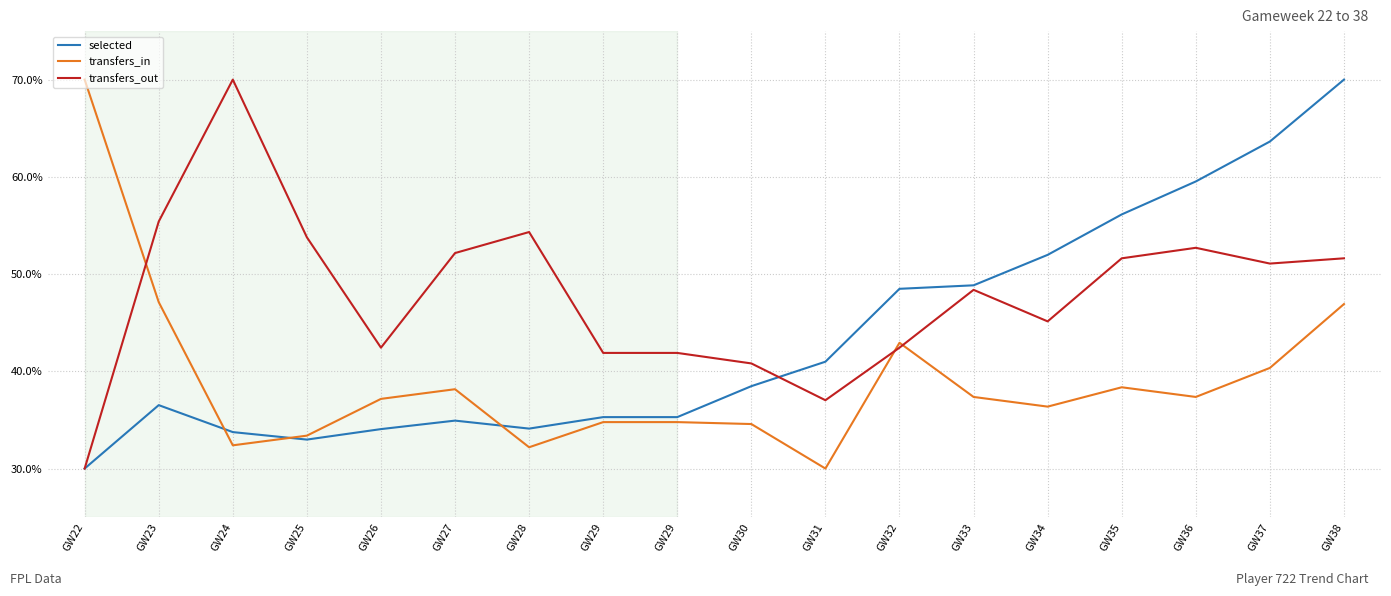

What are all the series names shown in the legend?

selected, transfers_in, transfers_out